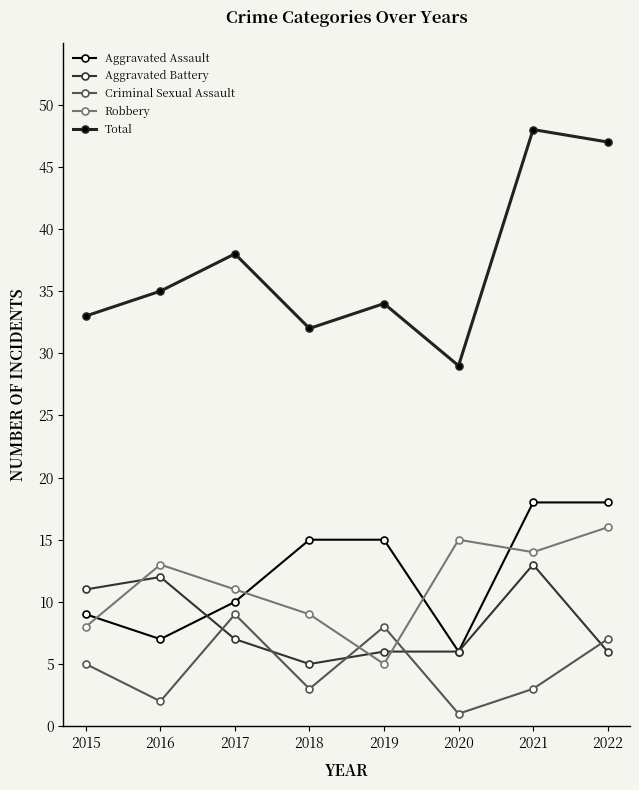

True or false: Aggravated Battery and Total cross at least once.

False